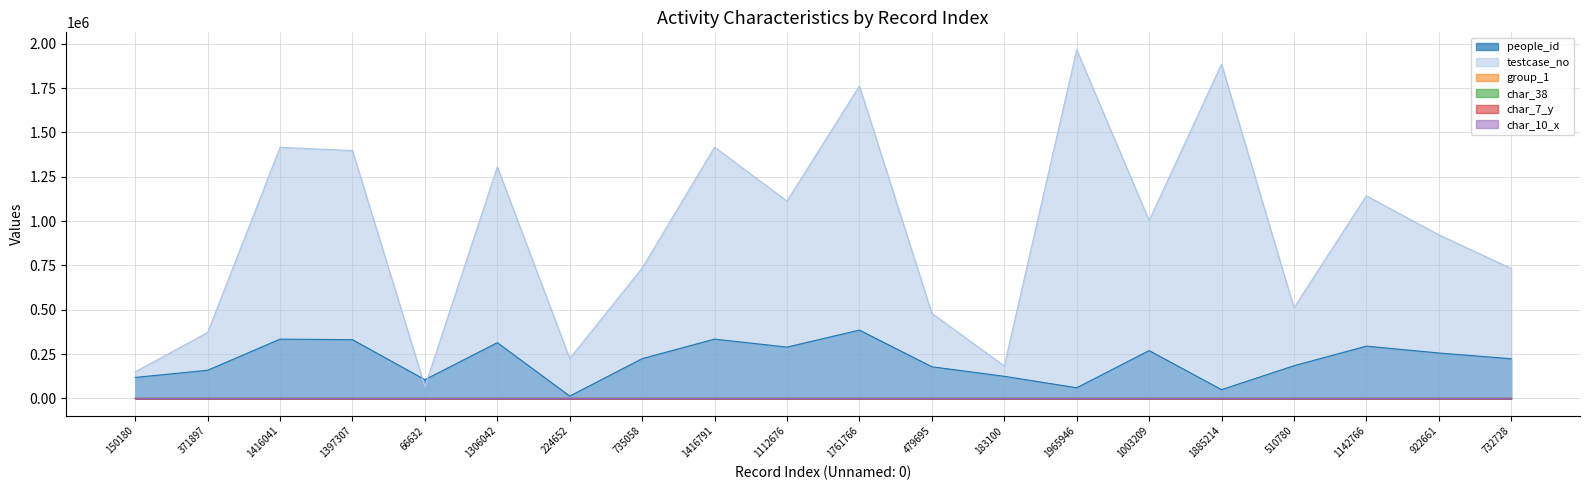

How many distinct data groups are displayed?

6